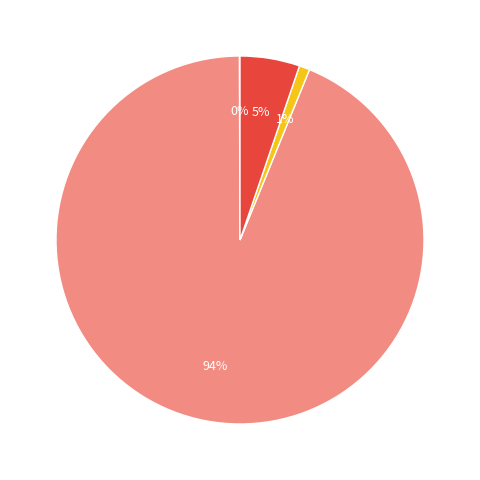

Which slice is the largest?

MAPE